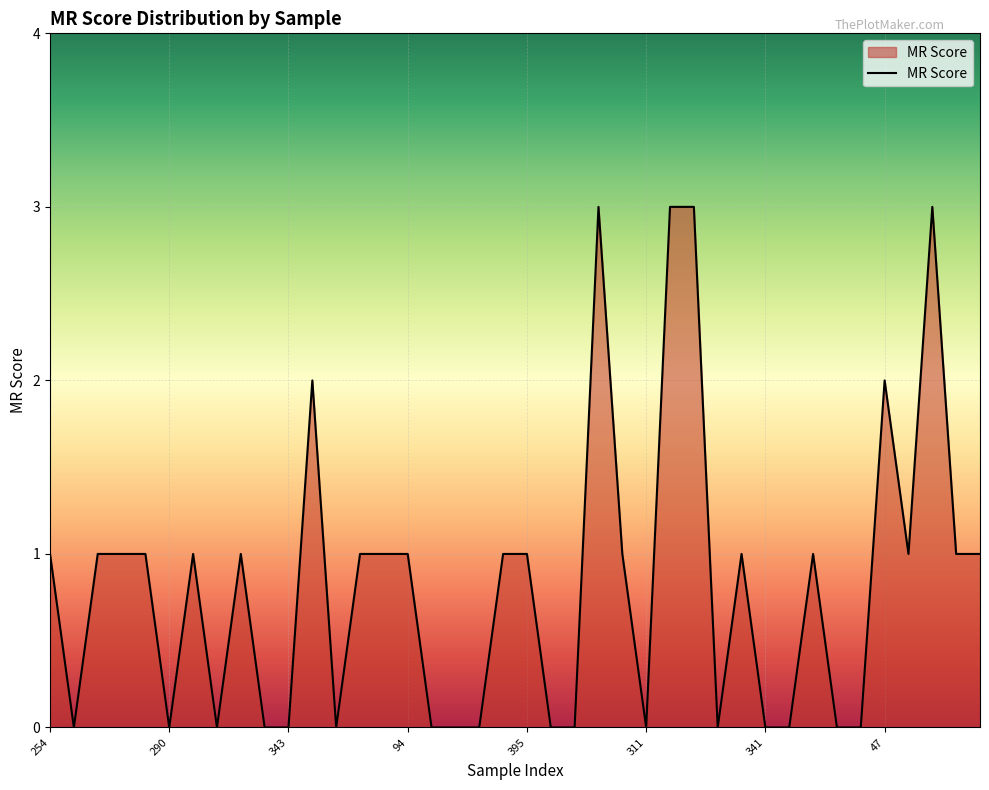

What is the maximum value shown in the chart?

3